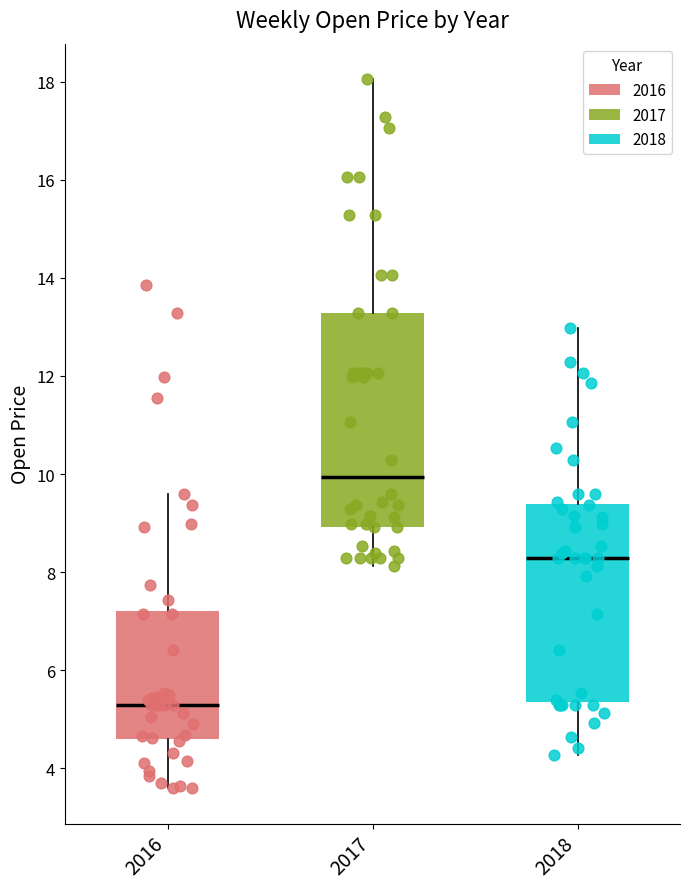

Where is the upper edge of the box at x = 2016 on the y-axis? The values are not printed on the chart, so give them approximately, as read against the axis.

7.2